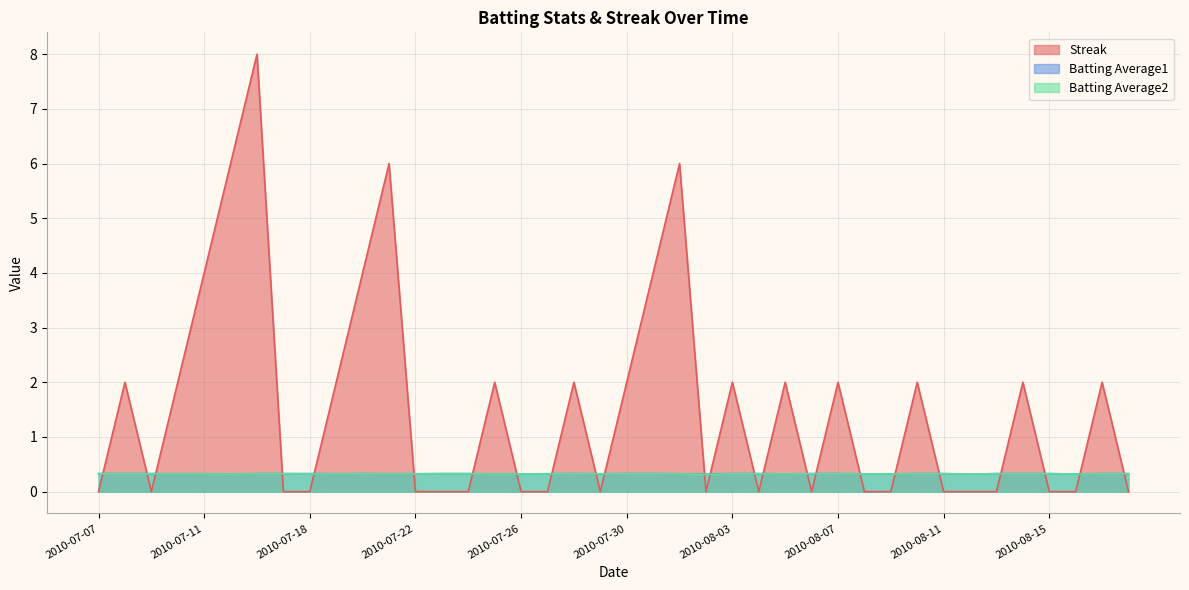

How many categories are shown in the chart?

40